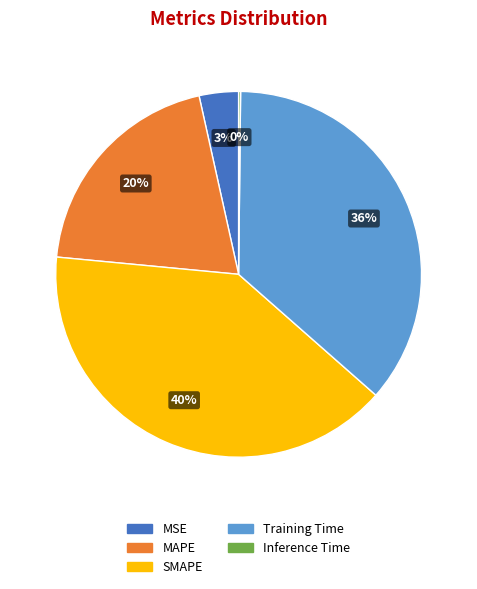

Which slice is the largest?

SMAPE